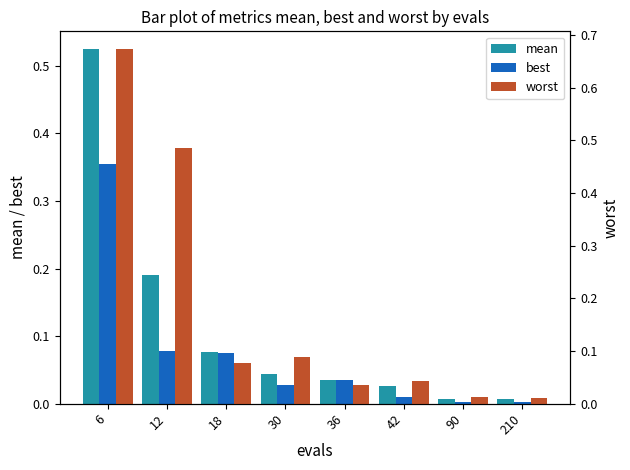

Reading right to left, list all the values displayed in this chart.

mean: 210=0.0	90=0.0	42=0.0	36=0.0	30=0.0	18=0.1	12=0.2	6=0.5
best: 210=0.0	90=0.0	42=0.0	36=0.0	30=0.0	18=0.1	12=0.1	6=0.4
worst: 210=0.0	90=0.0	42=0.0	36=0.0	30=0.1	18=0.1	12=0.5	6=0.7